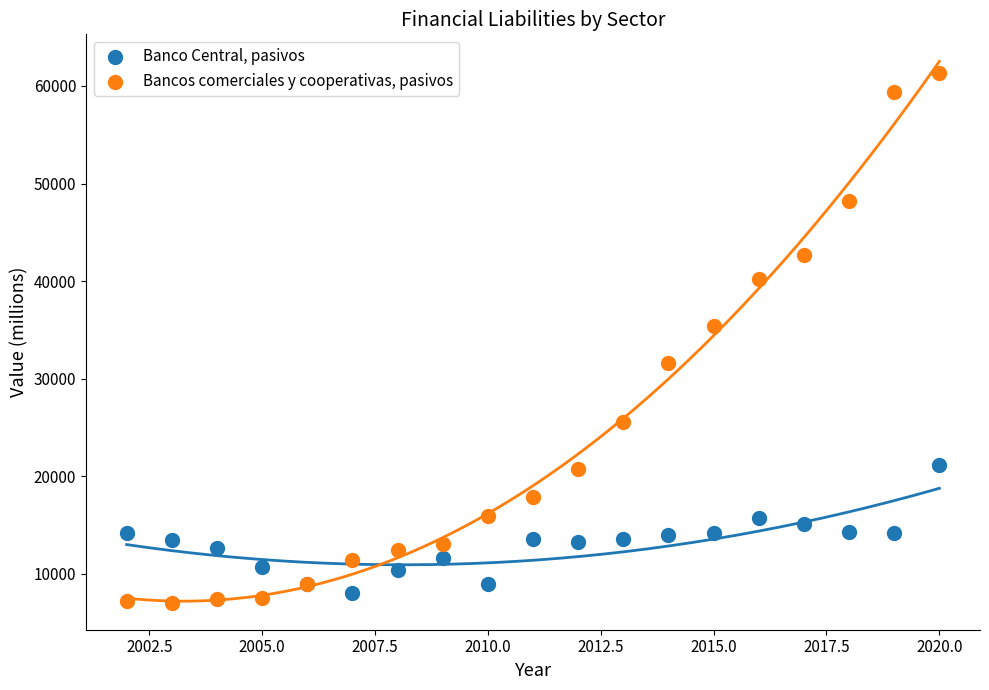

Which series has the widest spread of Y values?

Bancos comerciales y cooperativas, pasivos